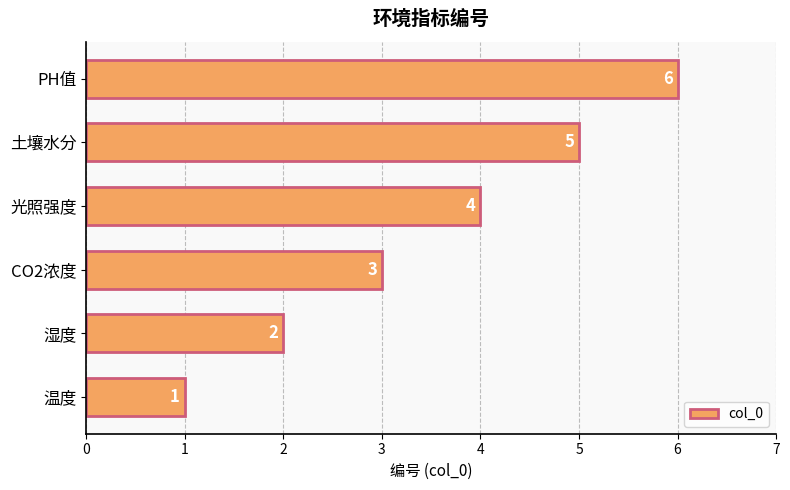

List the labels in order of value, smallest first.

温度, 湿度, CO2浓度, 光照强度, 土壤水分, PH值